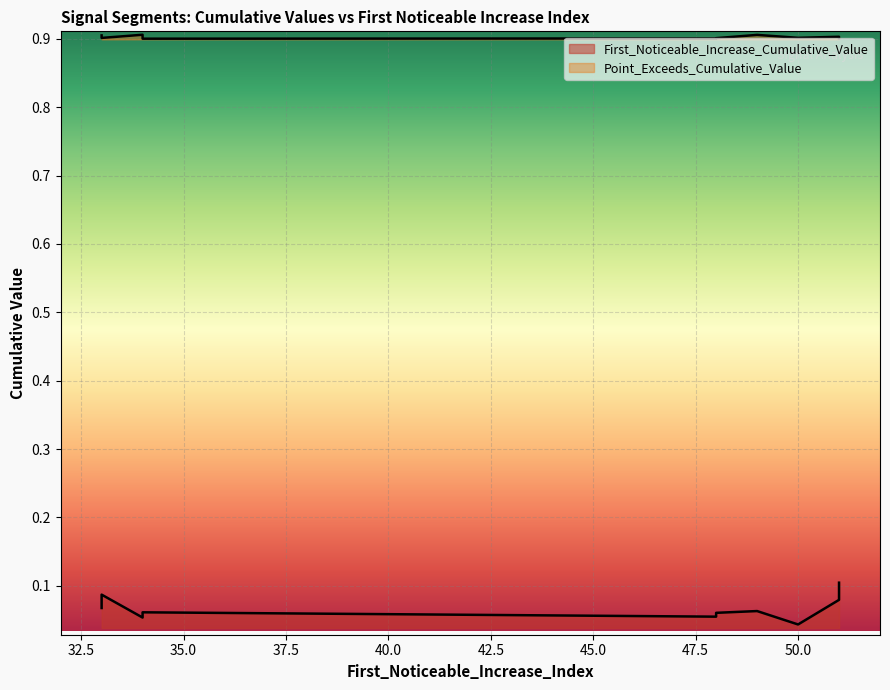

Rank the series by their maximum value, from lowest to highest.

First_Noticeable_Increase_Cumulative_Value, Point_Exceeds_Cumulative_Value